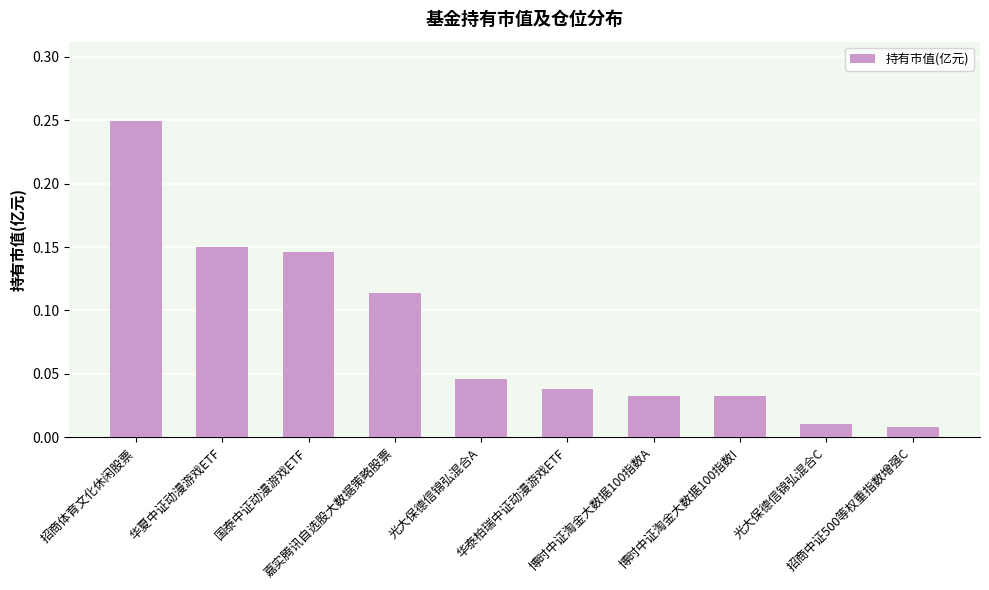

What is the average value?

0.1